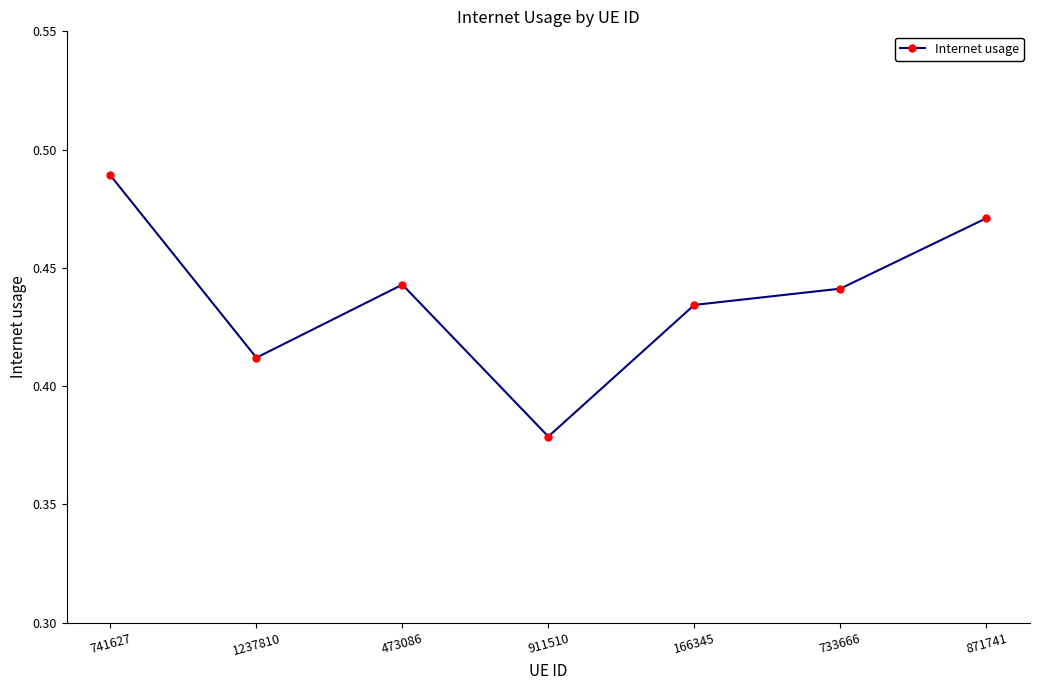

The value at 473086 is 0.2. True or false?

False